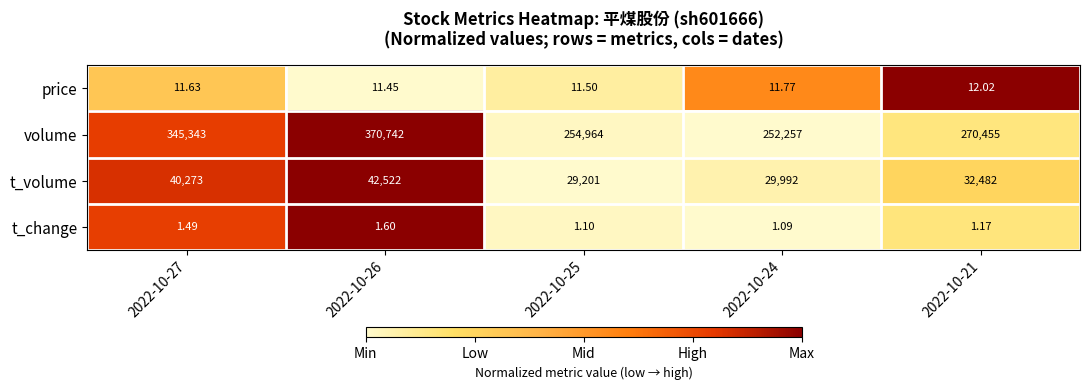

Which series has the largest total across all categories?

volume